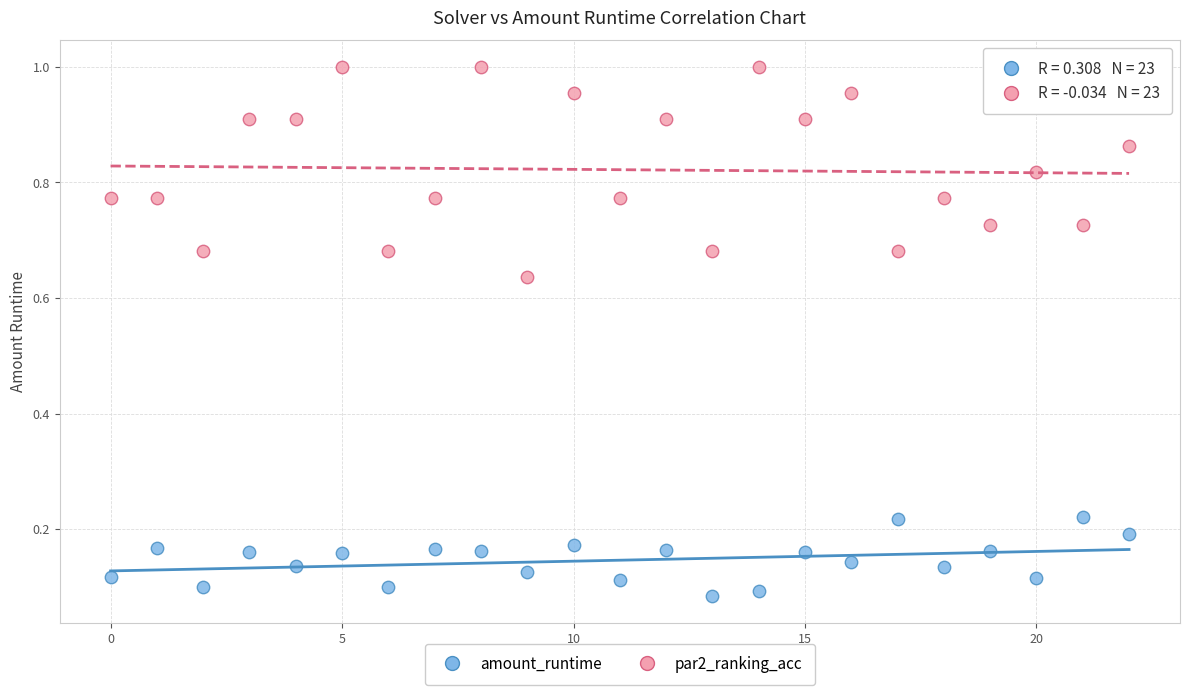

Which series has the widest spread of Y values?

par2_ranking_acc